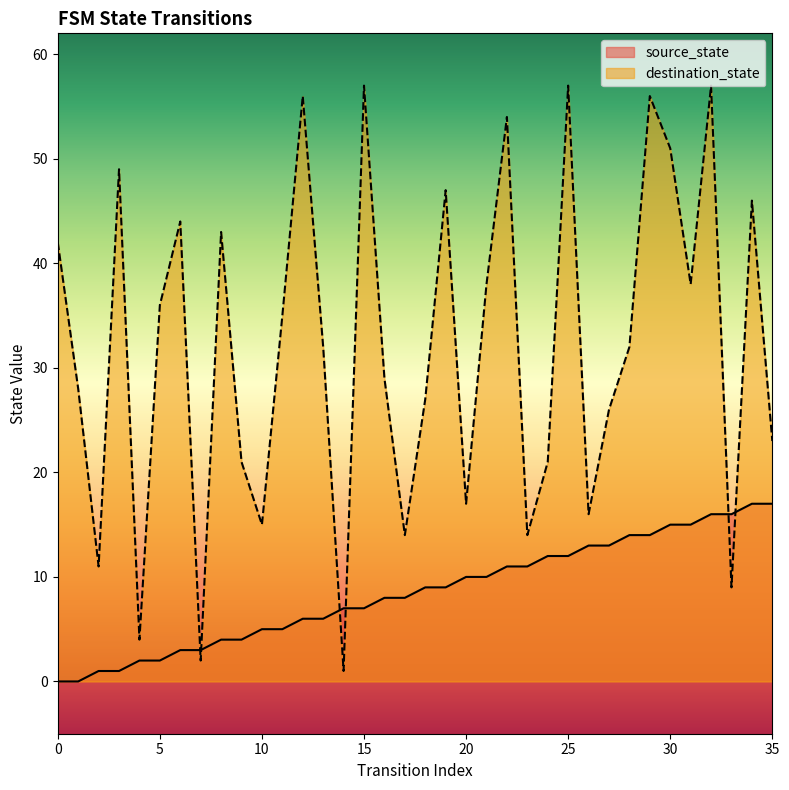

Which series has the largest total across all categories?

destination_state